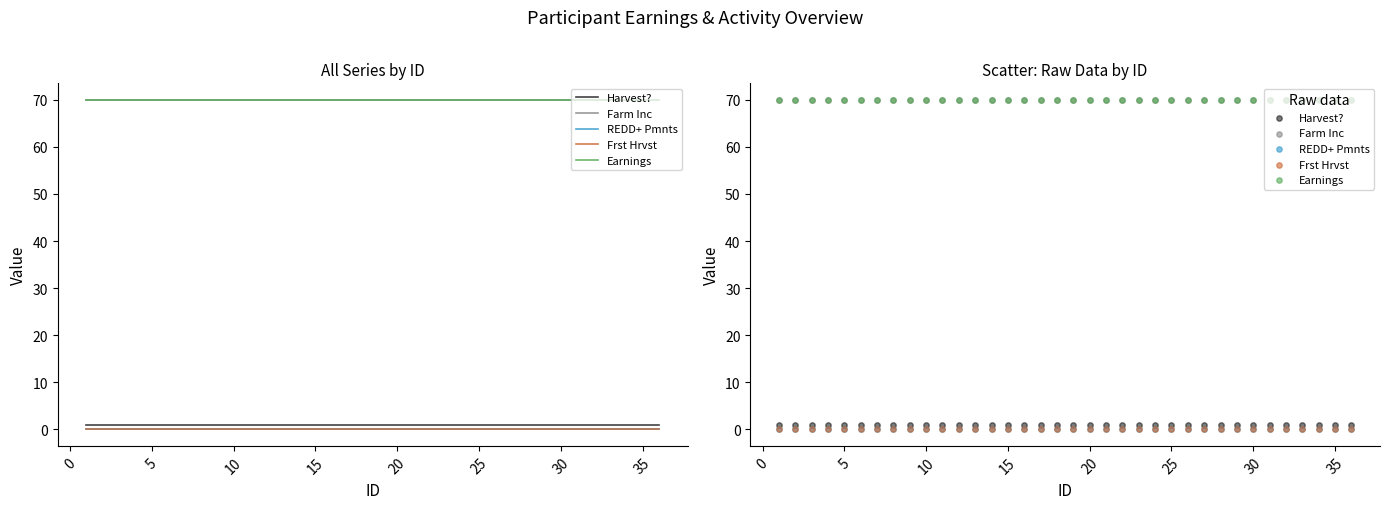

Which series contains the lowest Y value?

REDD+ Pmnts